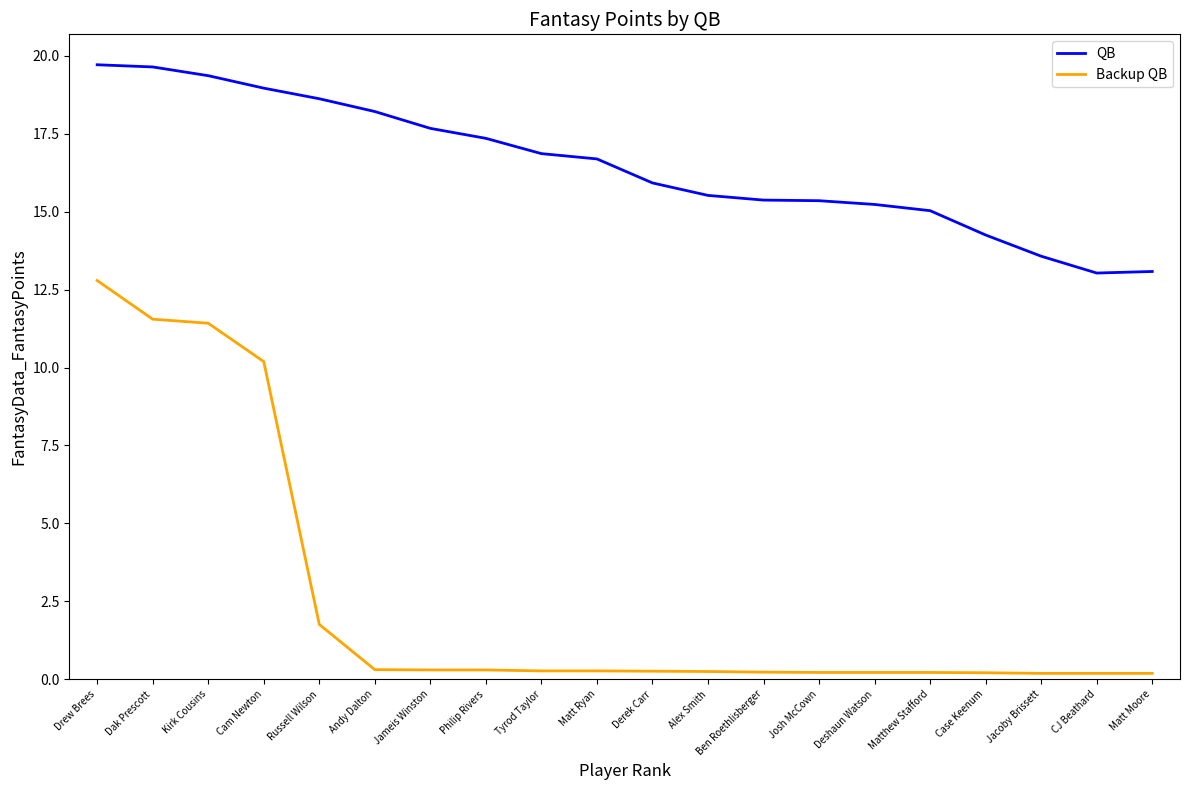

What is the total value across all series at Matt Moore?

13.3